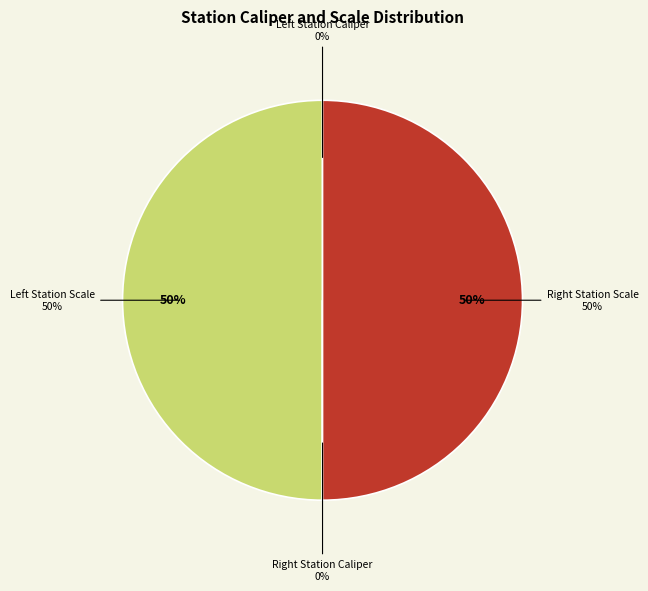

Which slice is the smallest?

Left Station Caliper